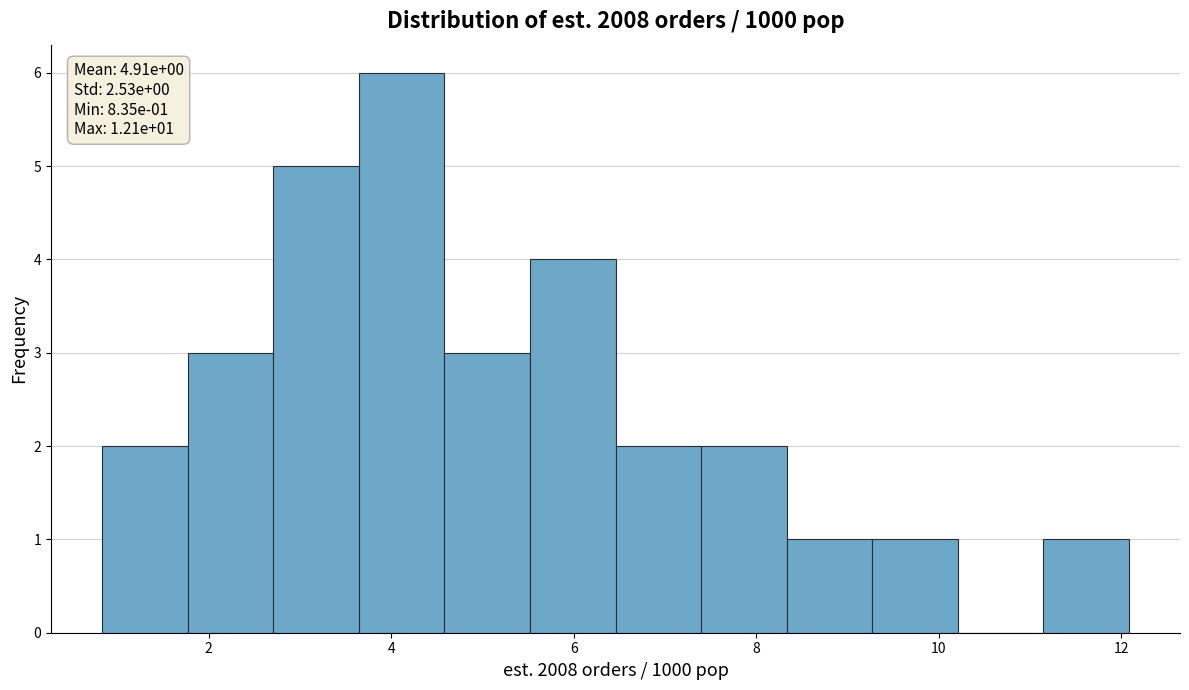

Which range on the x-axis has the tallest bar?

3.6 to 4.6